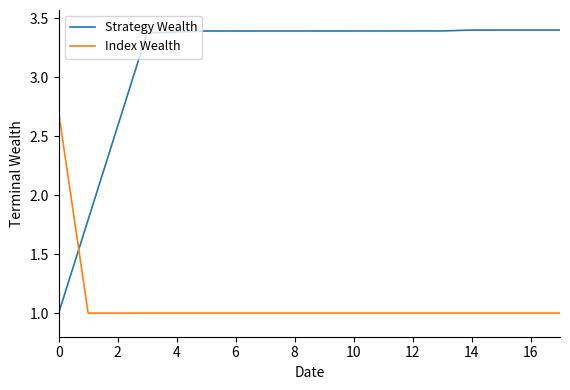

Which series has the largest total across all categories?

Strategy Wealth